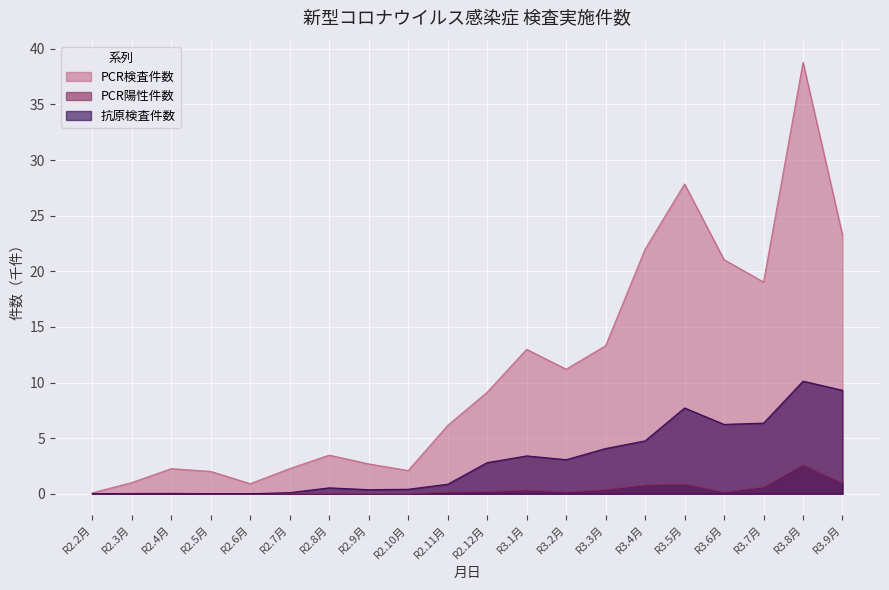

Reading left to right, transcribe all the data shown in this chart.

PCR検査件数: R2.2月=0.1	R2.3月=1.0	R2.4月=2.3	R2.5月=2.0	R2.6月=0.9	R2.7月=2.3	R2.8月=3.5	R2.9月=2.7	R2.10月=2.1	R2.11月=6.1	R2.12月=9.1	R3.1月=13.0	R3.2月=11.2	R3.3月=13.3	R3.4月=22.0	R3.5月=27.9	R3.6月=21.0	R3.7月=19.0	R3.8月=38.8	R3.9月=23.3
PCR陽性件数: R2.2月=0.0	R2.3月=0.0	R2.4月=0.0	R2.5月=0.0	R2.6月=0.0	R2.7月=0.0	R2.8月=0.0	R2.9月=0.0	R2.10月=0.0	R2.11月=0.1	R2.12月=0.2	R3.1月=0.3	R3.2月=0.2	R3.3月=0.4	R3.4月=0.8	R3.5月=0.9	R3.6月=0.2	R3.7月=0.6	R3.8月=2.6	R3.9月=1.0
抗原検査件数: R2.2月=0.0	R2.3月=0.0	R2.4月=0.0	R2.5月=0.0	R2.6月=0.0	R2.7月=0.1	R2.8月=0.5	R2.9月=0.4	R2.10月=0.4	R2.11月=0.9	R2.12月=2.8	R3.1月=3.4	R3.2月=3.1	R3.3月=4.1	R3.4月=4.8	R3.5月=7.7	R3.6月=6.2	R3.7月=6.4	R3.8月=10.1	R3.9月=9.3